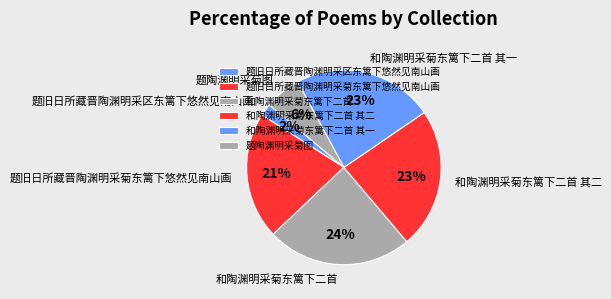

Count the number of slices in the pie.

6